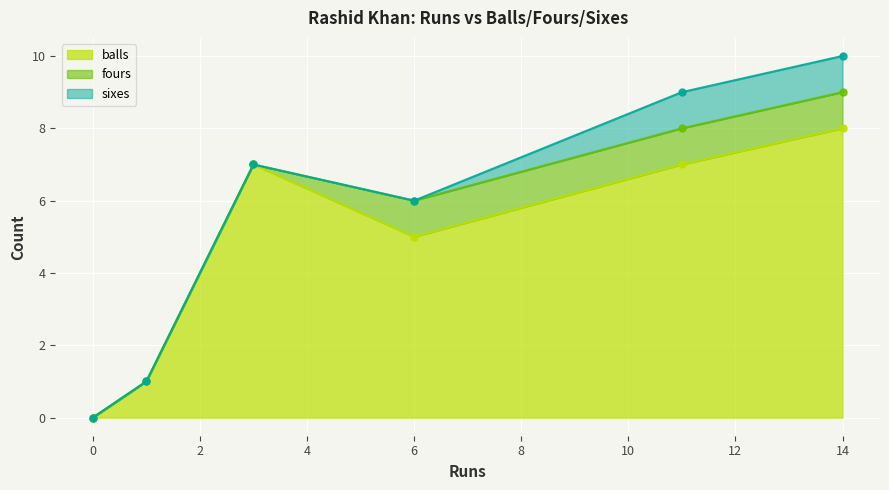

At which category is the sum across all series the highest?

14